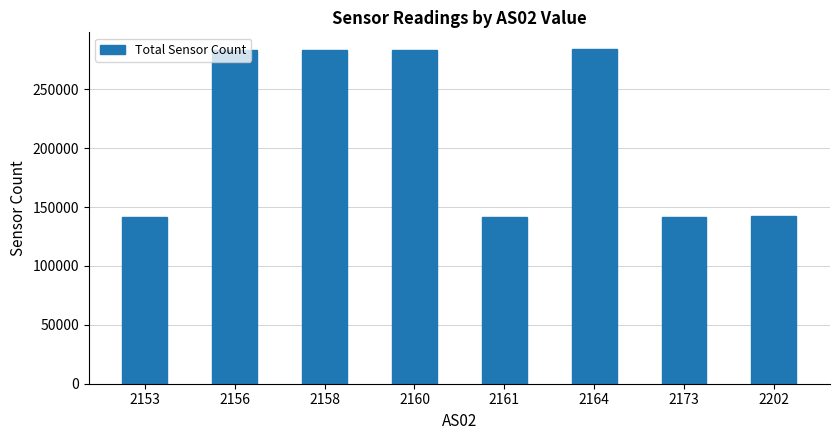

What value does the data have at 2202, to the nearest 50?

142800